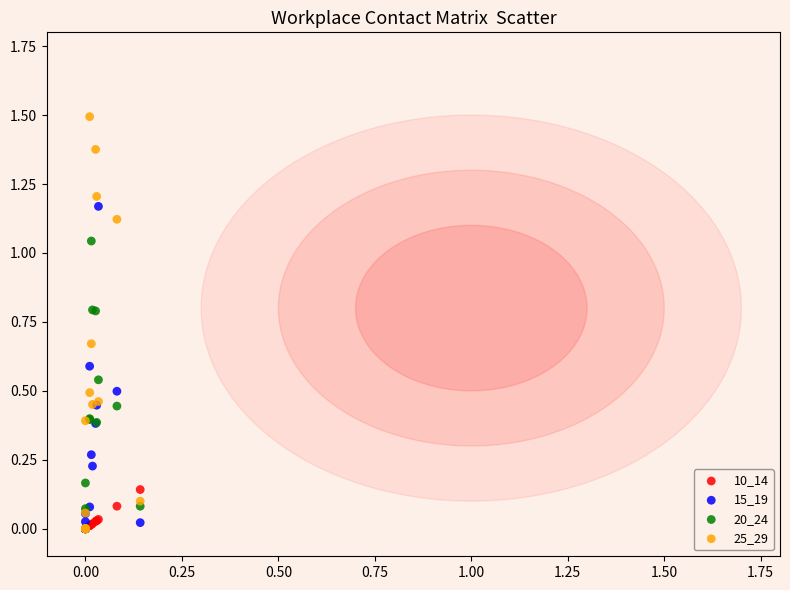

Which series reaches the maximum Y coordinate?

25_29